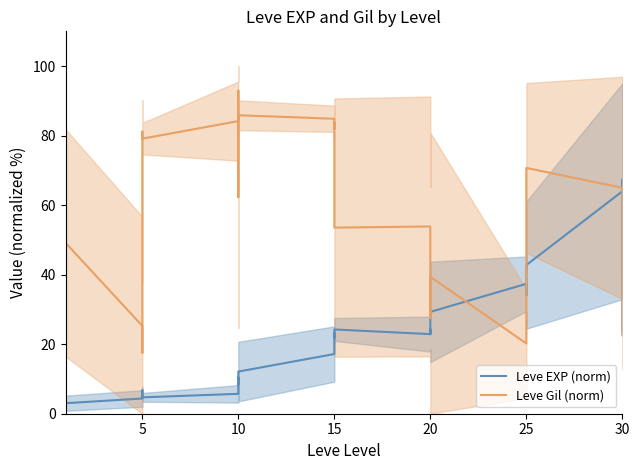

The value of Leve EXP (norm) at 11 is 6.4. True or false?

False